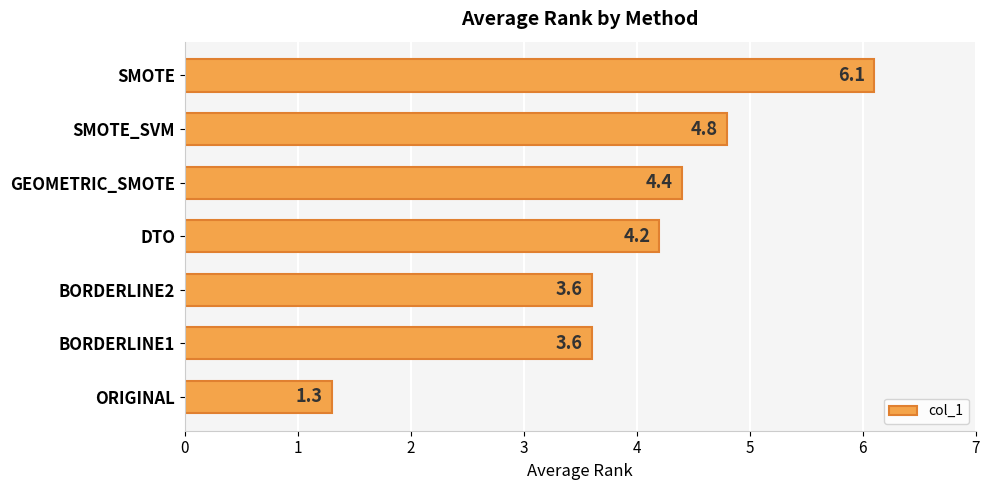

Reading bottom to top, transcribe all the data shown in this chart.

ORIGINAL=1.3	BORDERLINE1=3.6	BORDERLINE2=3.6	DTO=4.2	GEOMETRIC_SMOTE=4.4	SMOTE_SVM=4.8	SMOTE=6.1